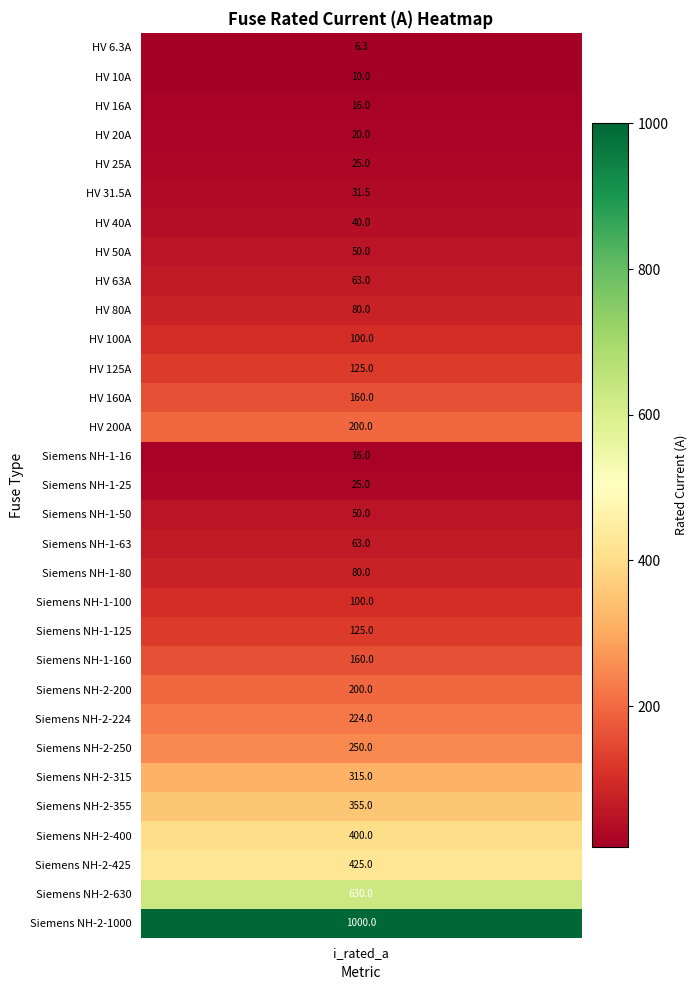

Is it true that the value at 18 is 112.1?

False